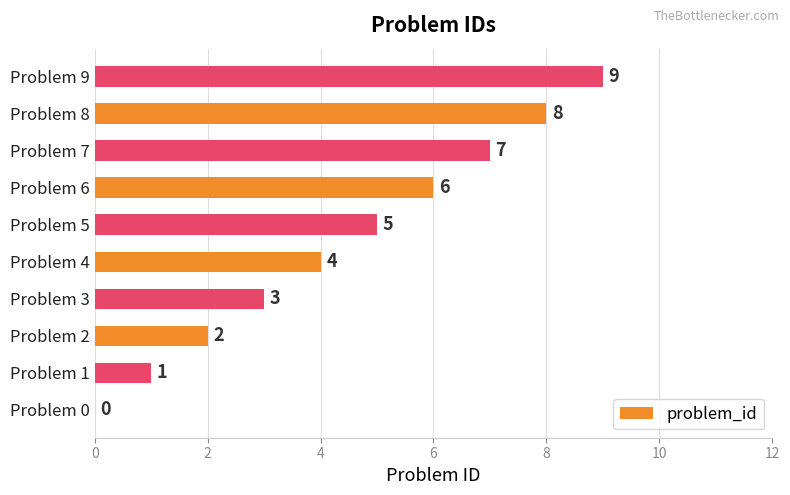

What is the change in value from Problem 0 to Problem 3?

+3